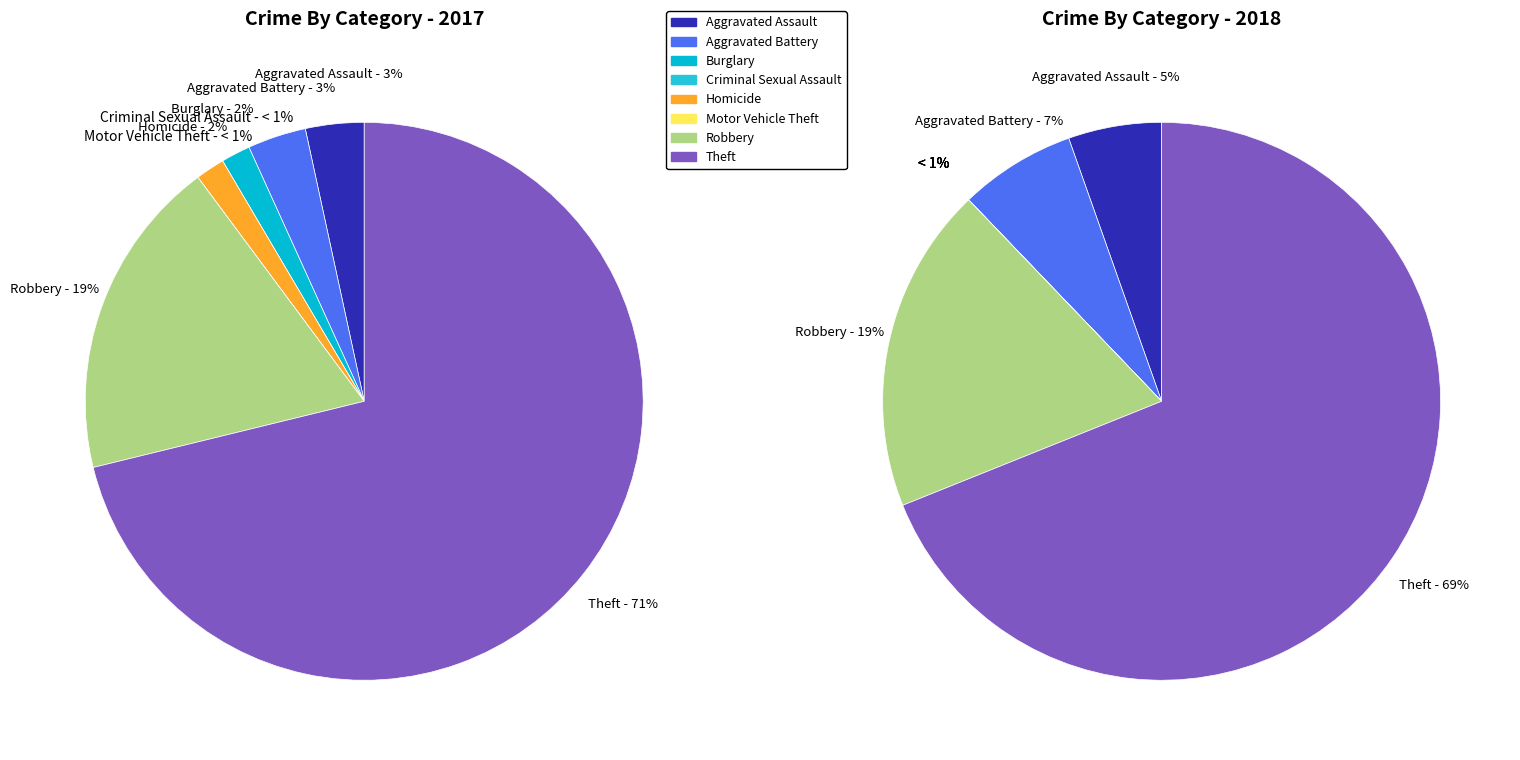

Does any single category account for the majority?

Yes